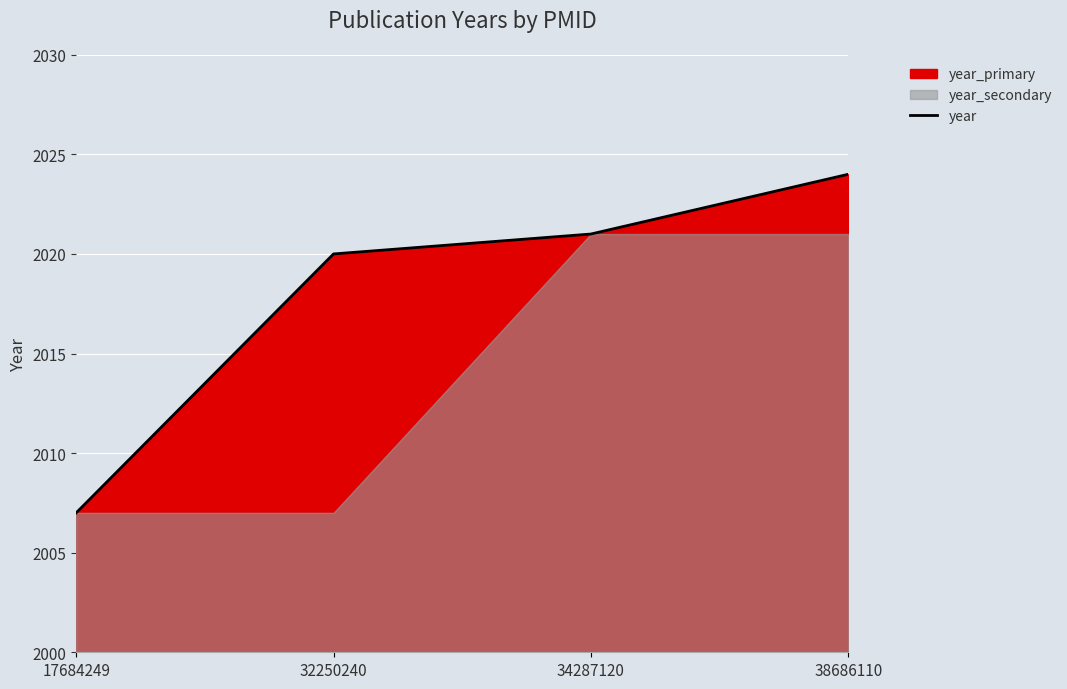

What is the maximum value shown in the chart?

2024